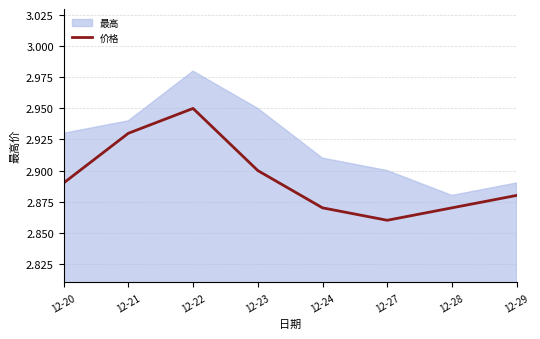

True or false: 价格 has a value of 1.1 at 12-27.

False